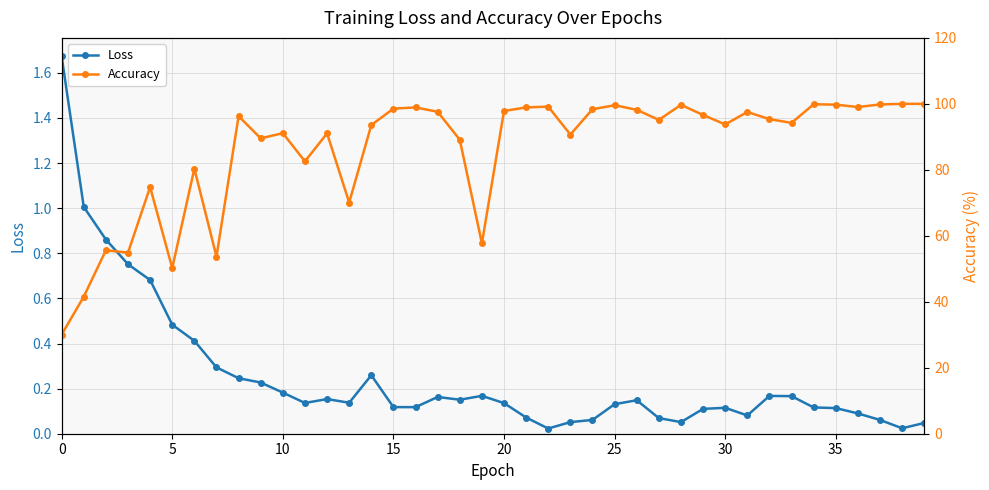

Which series has the largest total across all categories?

Accuracy